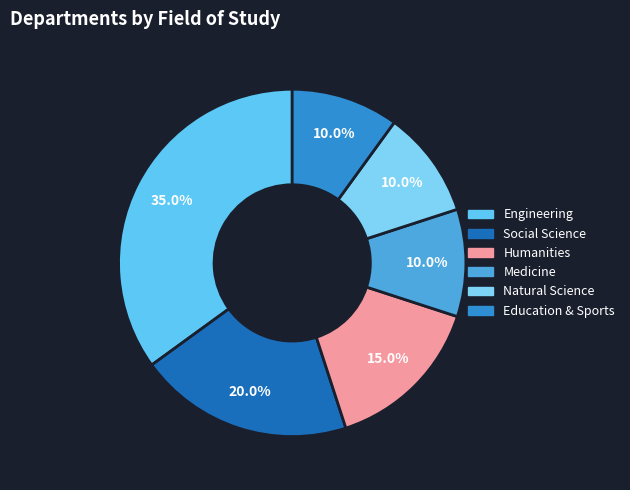

Count the number of slices in the pie.

6